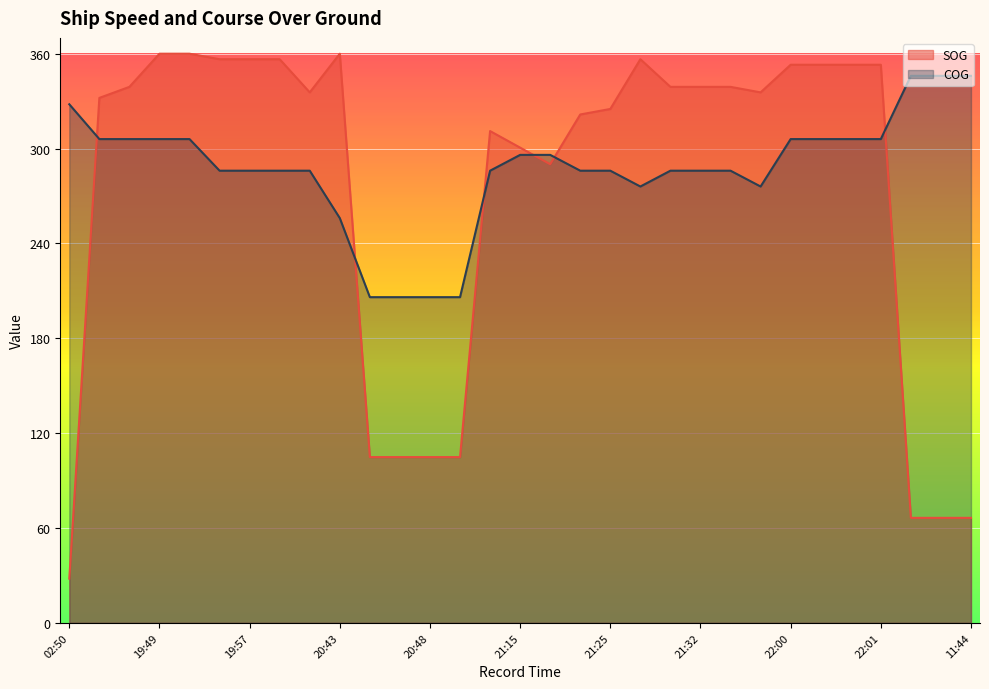

True or false: SOG has a value of 356.5 at 21:31.

True